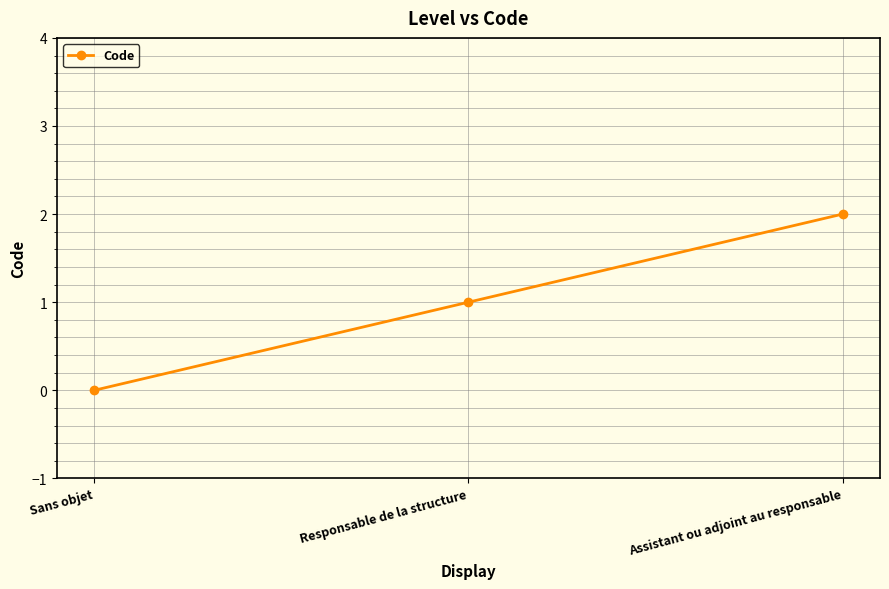

Which label corresponds to the smallest value in the chart?

Sans objet